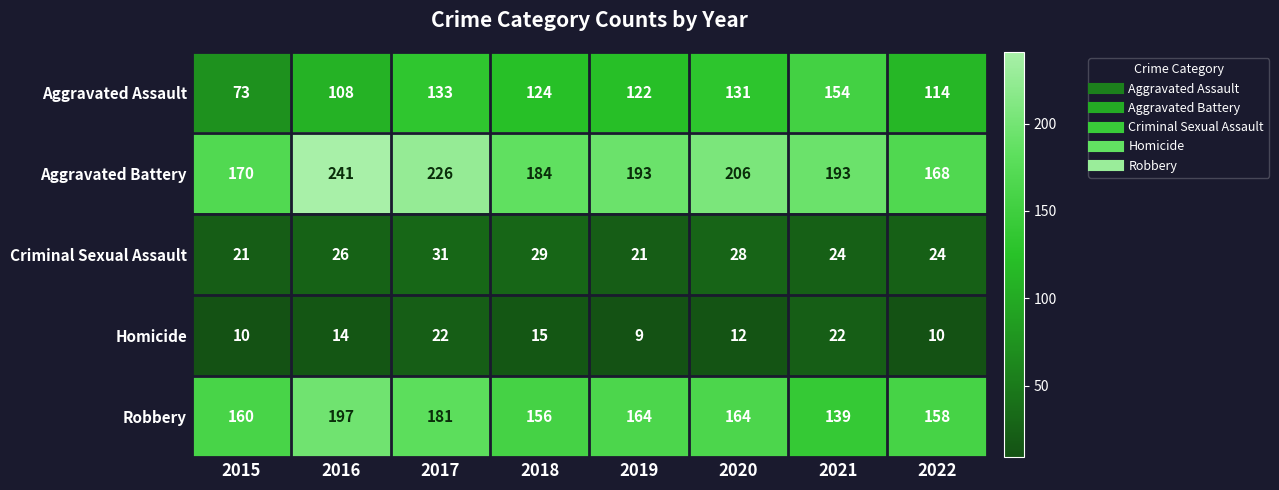

What is the difference between the maximum and minimum values in the Criminal Sexual Assault series?

10